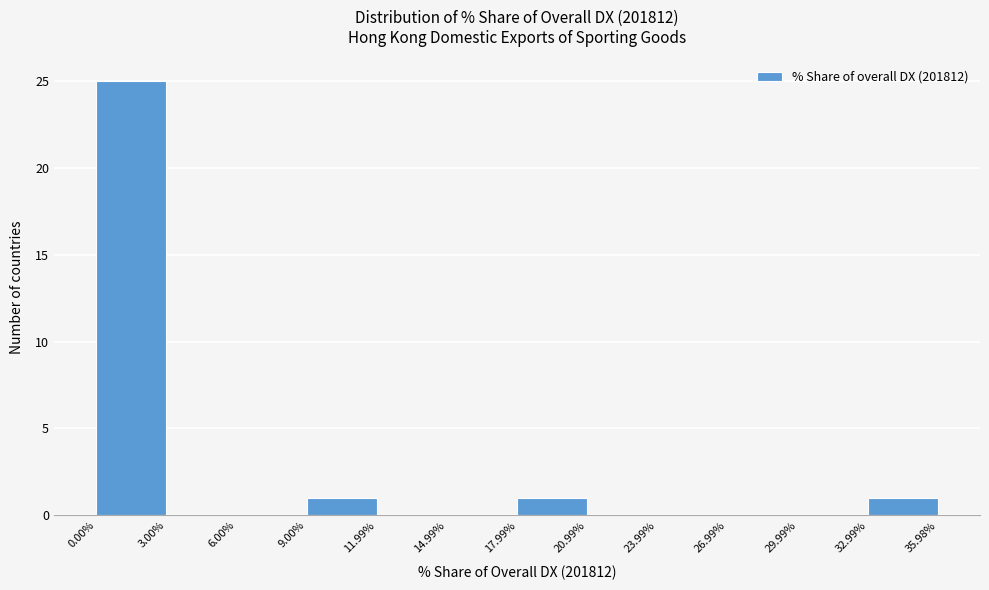

Reading left to right, transcribe this chart: for each bar, give the range it covers on the x-axis and its height. The values are not printed on the chart, so give them approximately, as read against the axis.

0.00% to 3.00%: 25
3.00% to 6.00%: 0
6.00% to 9.00%: 0
9.00% to 11.99%: 1
11.99% to 14.99%: 0
14.99% to 17.99%: 0
17.99% to 20.99%: 1
20.99% to 23.99%: 0
23.99% to 26.99%: 0
26.99% to 29.99%: 0
29.99% to 32.99%: 0
32.99% to 35.98%: 1